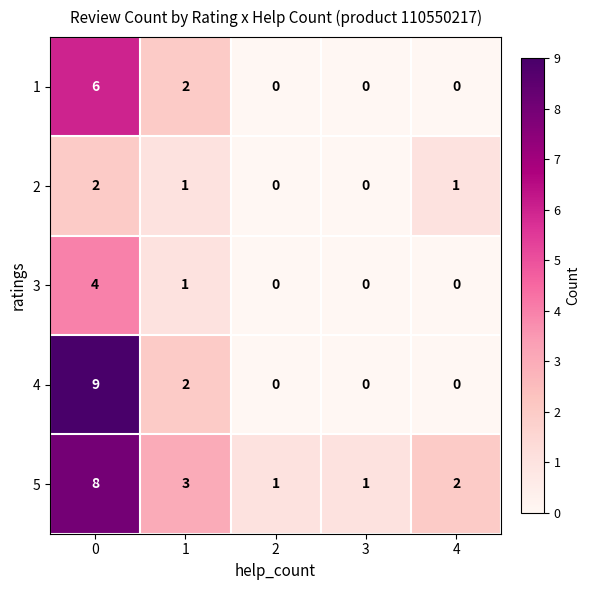

List the series in order of their peak value, highest first.

4, 5, 1, 3, 2